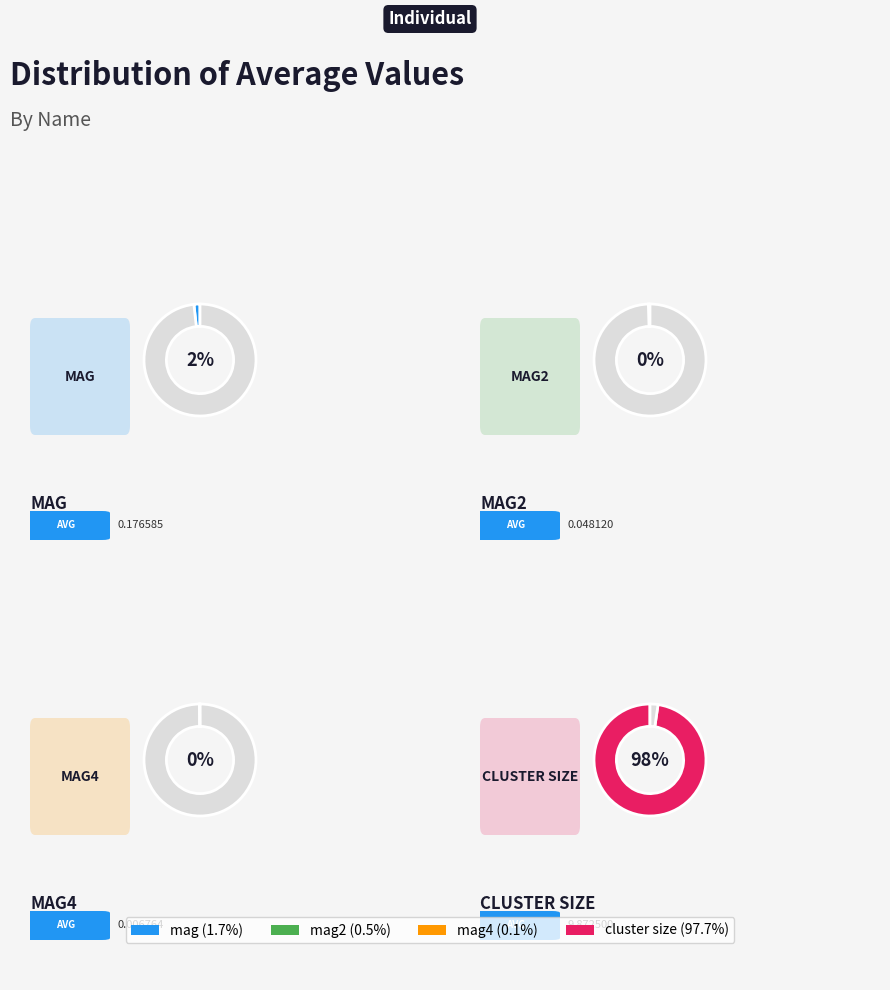

Which slice represents more than half of the pie?

cluster size